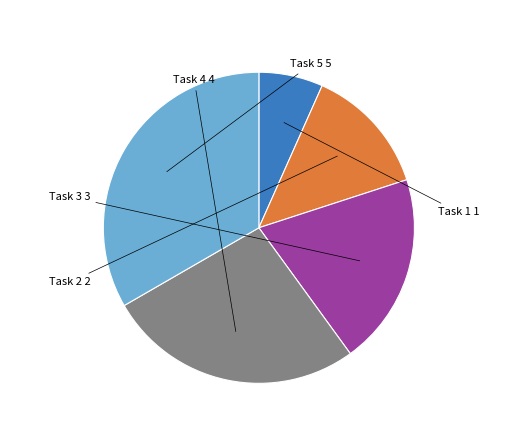

Is there any slice that represents more than half of the pie?

No